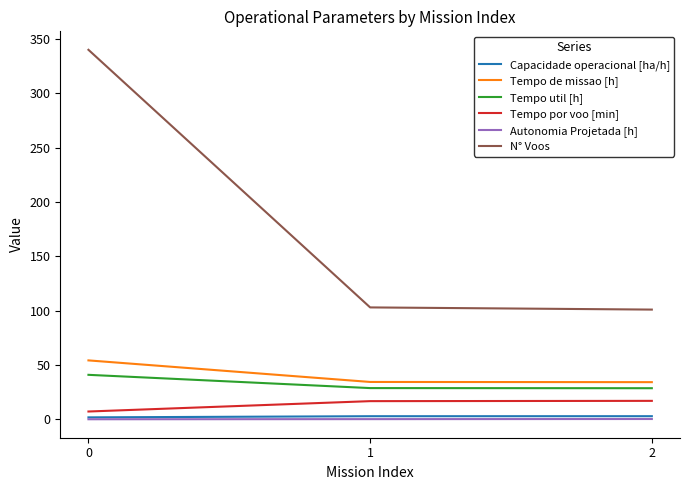

What is the difference between the Autonomia Projetada [h] values at 0 and 1?

0.1